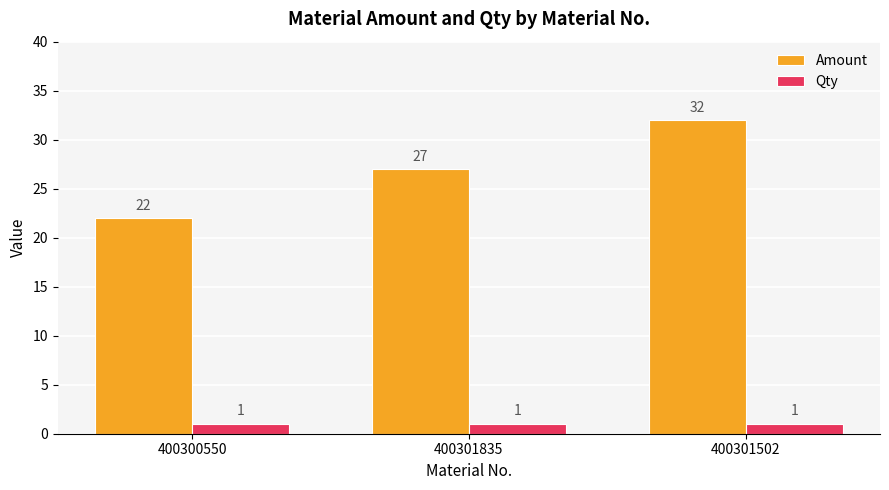

Are the bars grouped side by side (vs. stacked)?

Yes